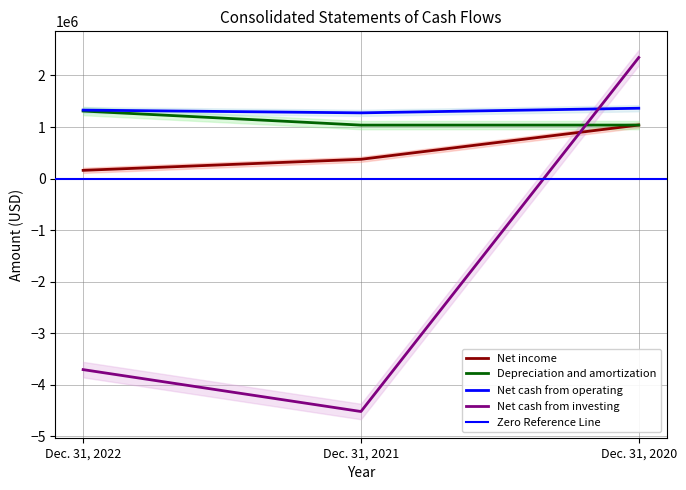

What is the sum of the Depreciation and amortization values at Dec. 31, 2021 and Dec. 31, 2022?

2347934